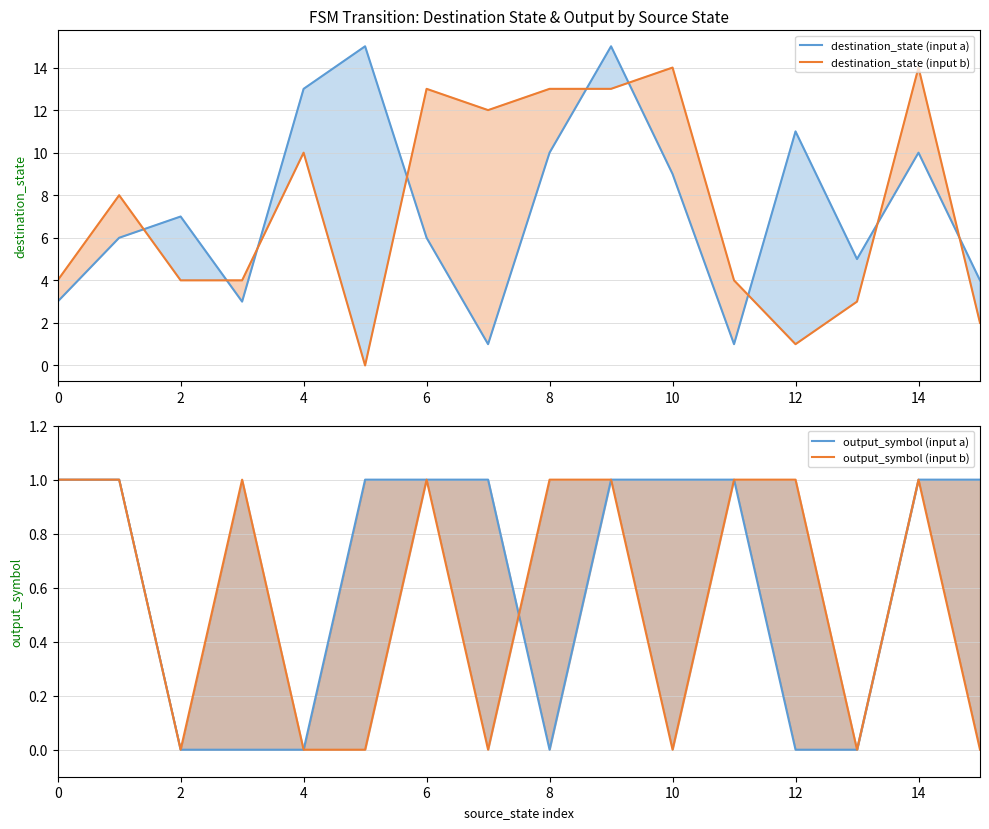

List the series in order of their peak value, highest first.

destination_state (input a), destination_state (input b), output_symbol (input a), output_symbol (input b)